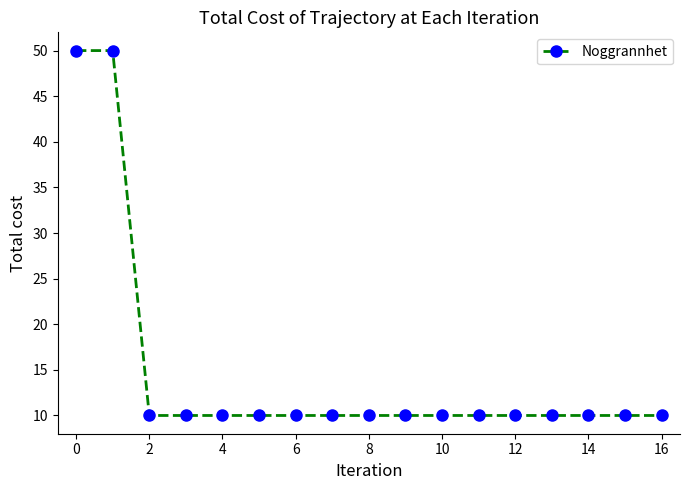

What is the maximum value shown in the chart?

50